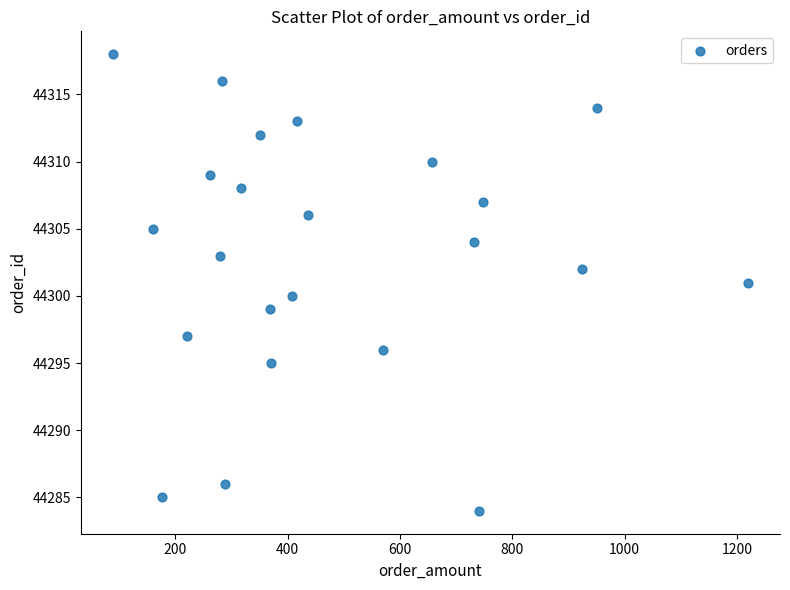

What is the range of Y values (max minus min)?

34